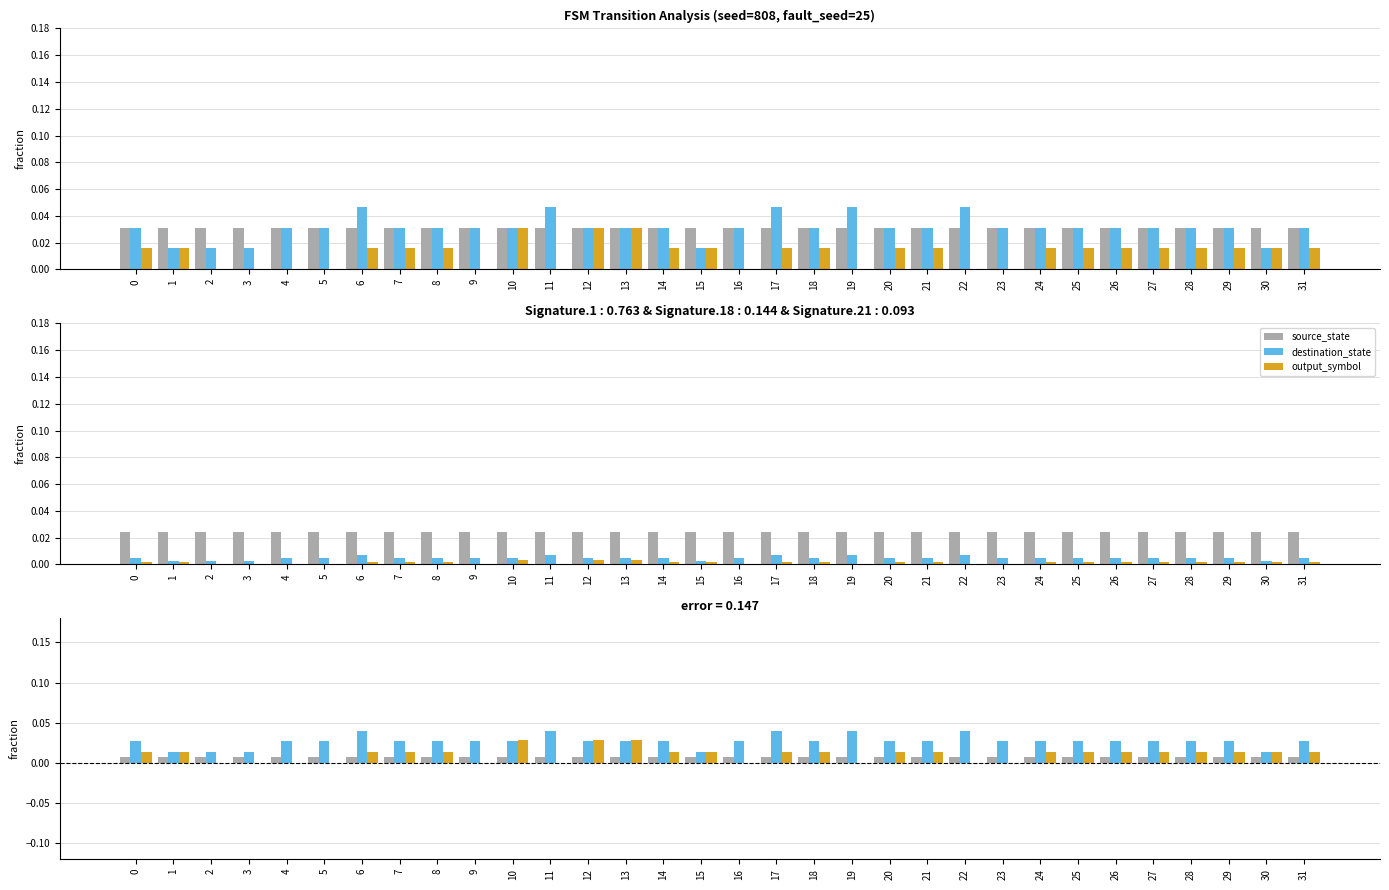

The source_state series shows 0.0 at 3. True or false?

False